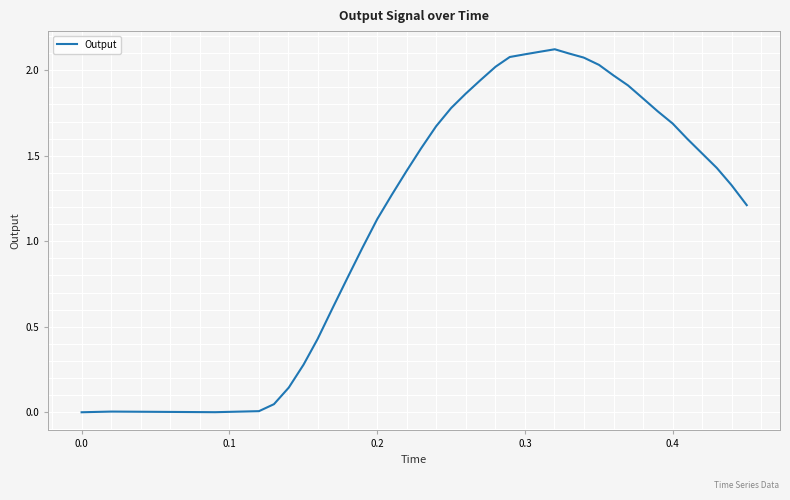

What is the sum of all values?

48.8